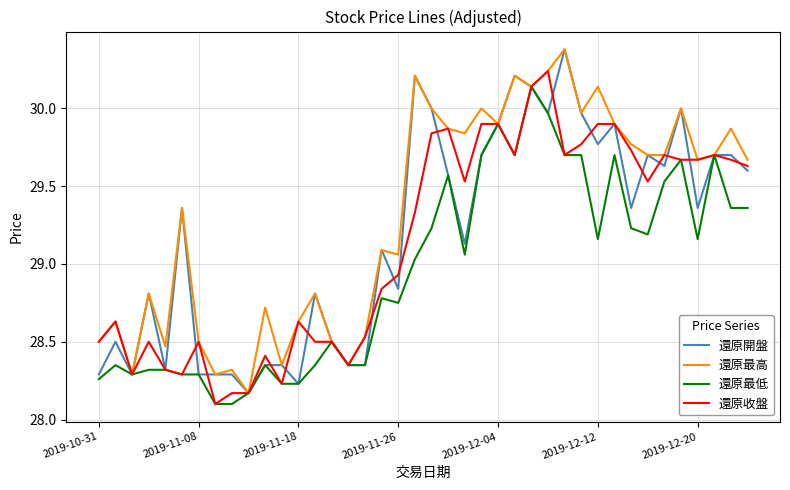

What is the minimum value for 還原最低?

28.1